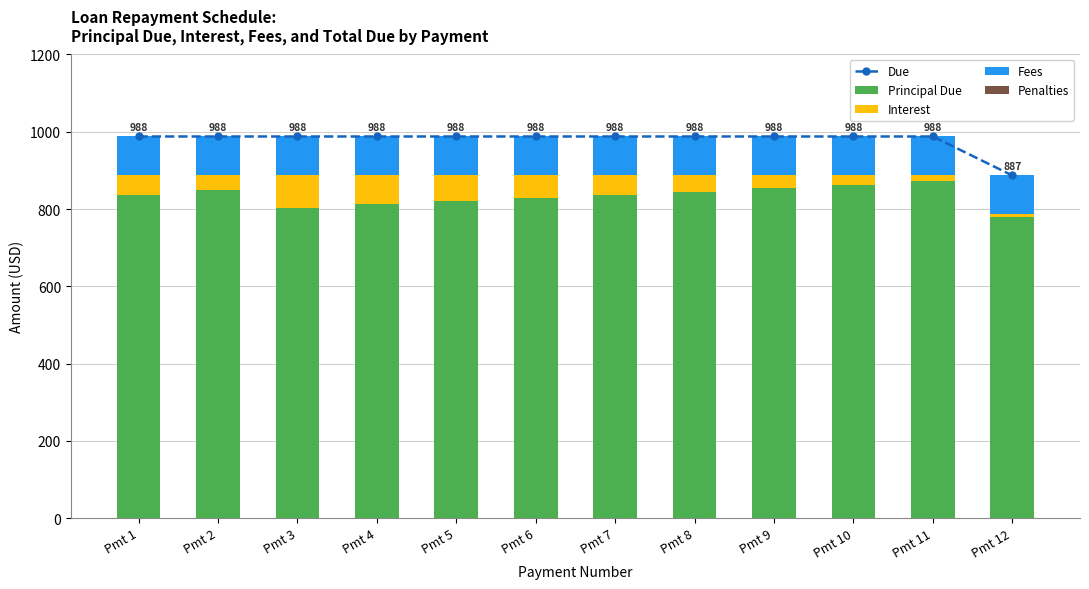

Which category has the highest value in the Fees series?

Pmt 1